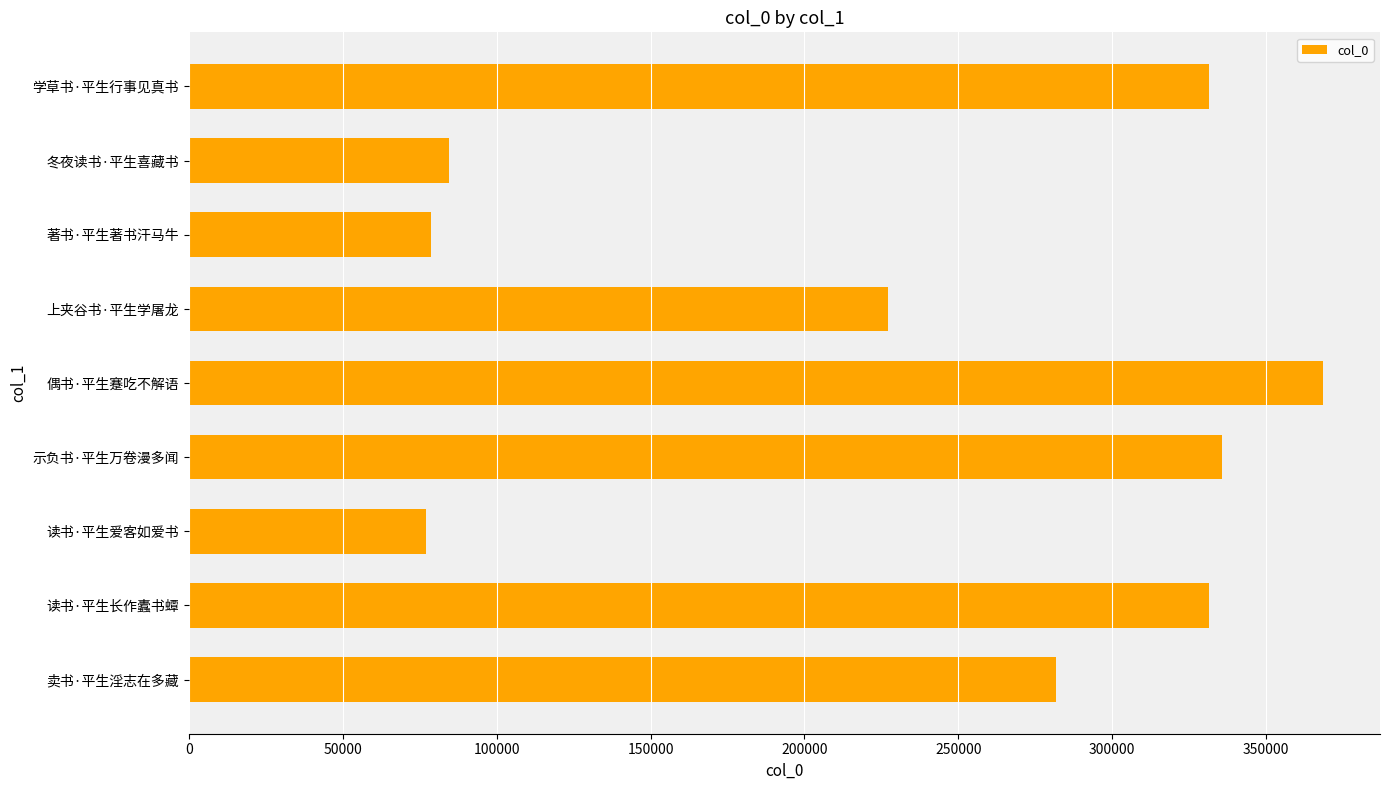

Which has a higher value, 读书·平生爱客如爱书 or 示负书·平生万卷漫多闻?

示负书·平生万卷漫多闻